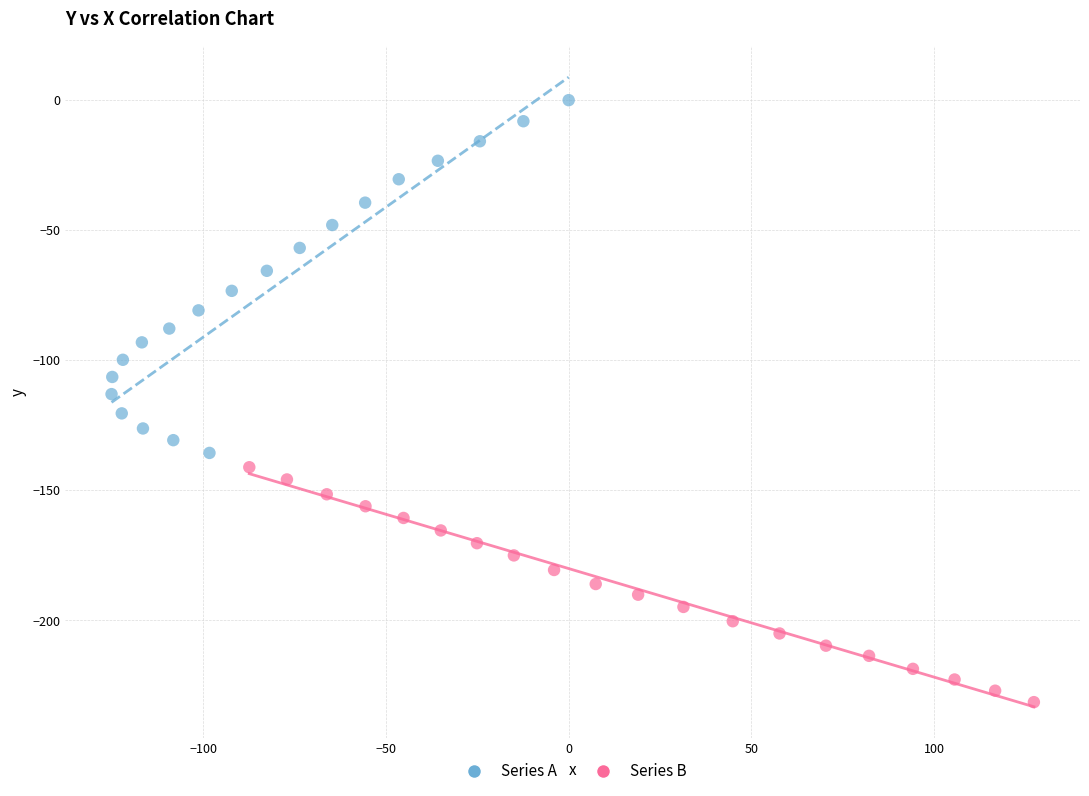

Which series reaches the maximum Y coordinate?

Series A